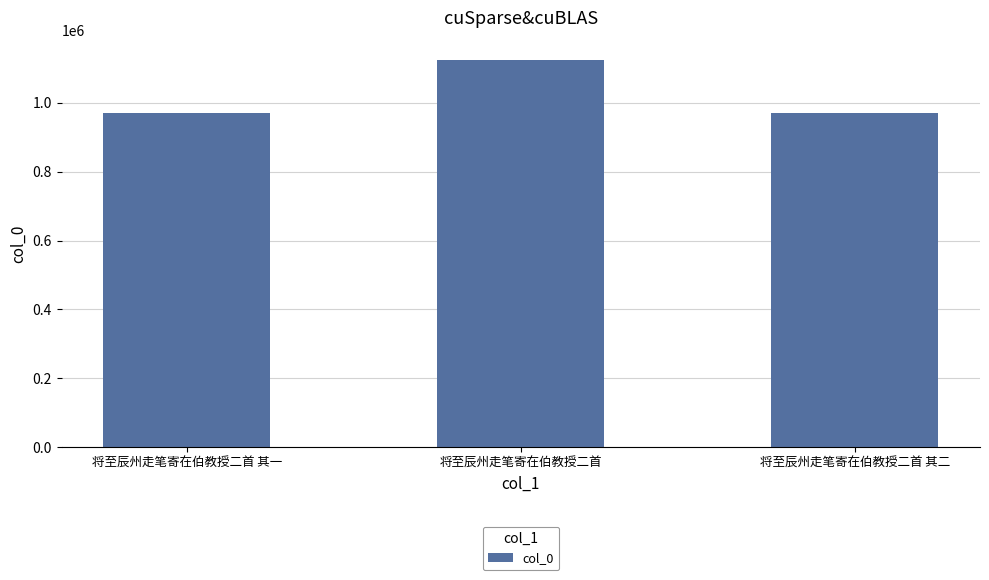

What value does the data have at 将至辰州走笔寄在伯教授二首 其二, to the nearest 50?

971600